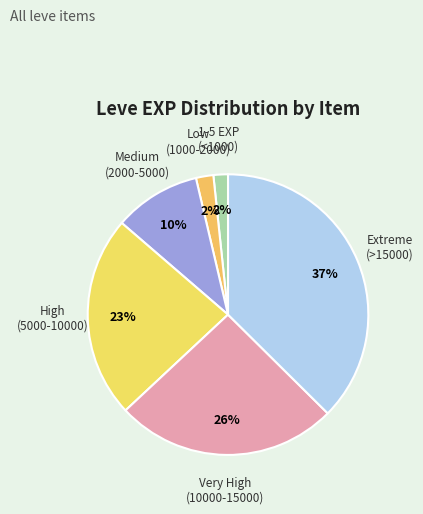

Count the number of slices in the pie.

6